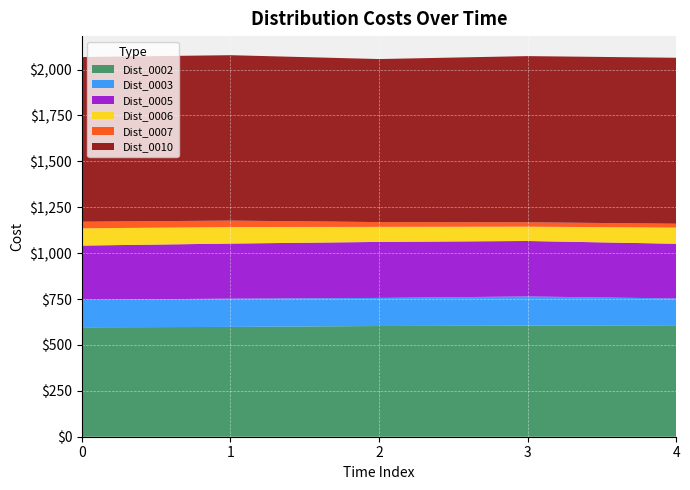

Reading left to right, list all the values displayed in this chart.

Dist_0002: 0=596	1=598	2=603	3=605	4=607
Dist_0003: 0=150	1=154	2=153	3=159	4=146
Dist_0005: 0=295	1=300	2=305	3=302	4=298
Dist_0006: 0=94	1=90	2=82	3=78	4=88
Dist_0007: 0=36	1=35	2=26	3=24	4=21
Dist_0010: 0=897	1=901	2=888	3=905	4=904